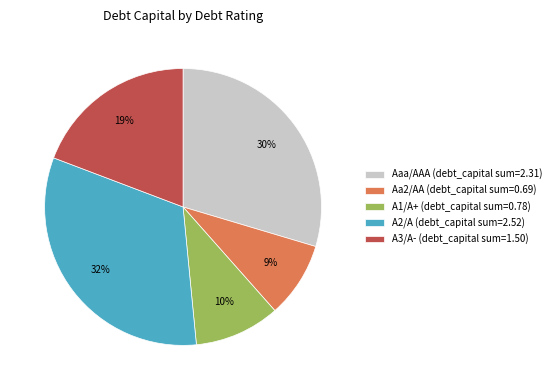

To the nearest percent, what is the combined percentage of A3/A- (debt_capital sum=1.50) and A1/A+ (debt_capital sum=0.78)?

29%